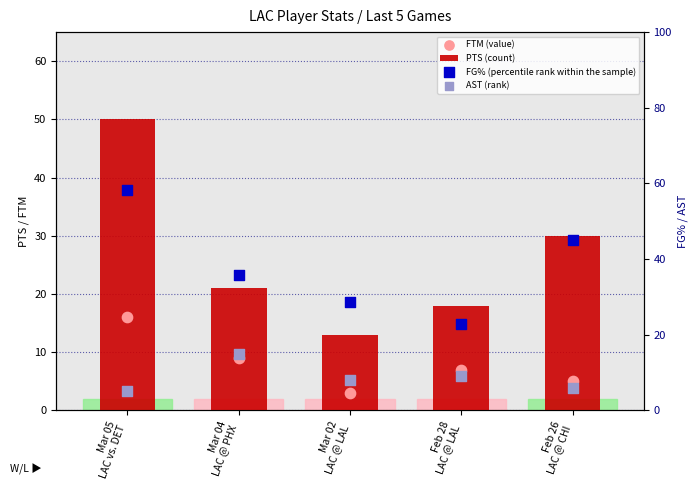

Which series has the widest spread of Y values?

PTS (count)